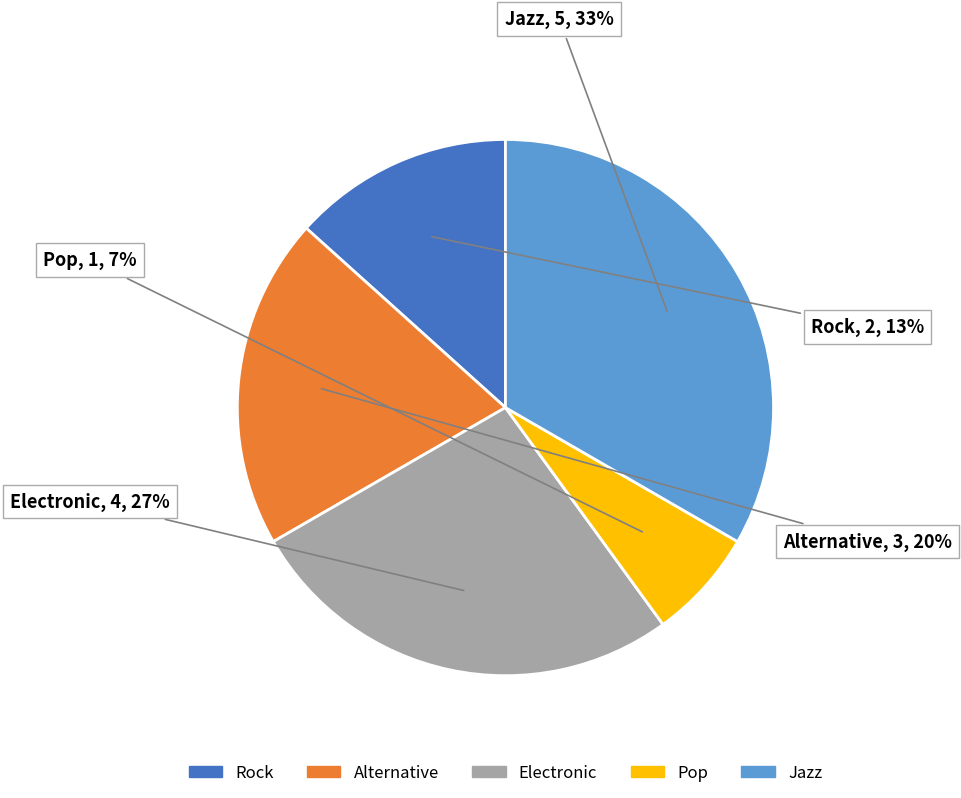

Is there a majority slice in this chart?

No